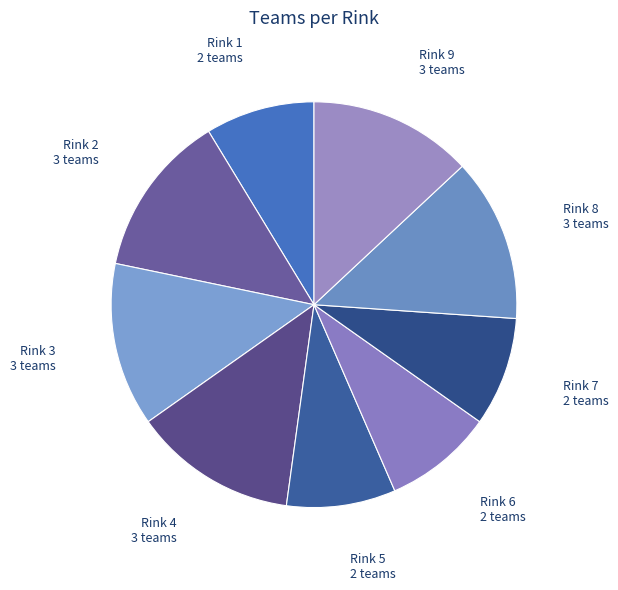

How many segments does this pie chart have?

9